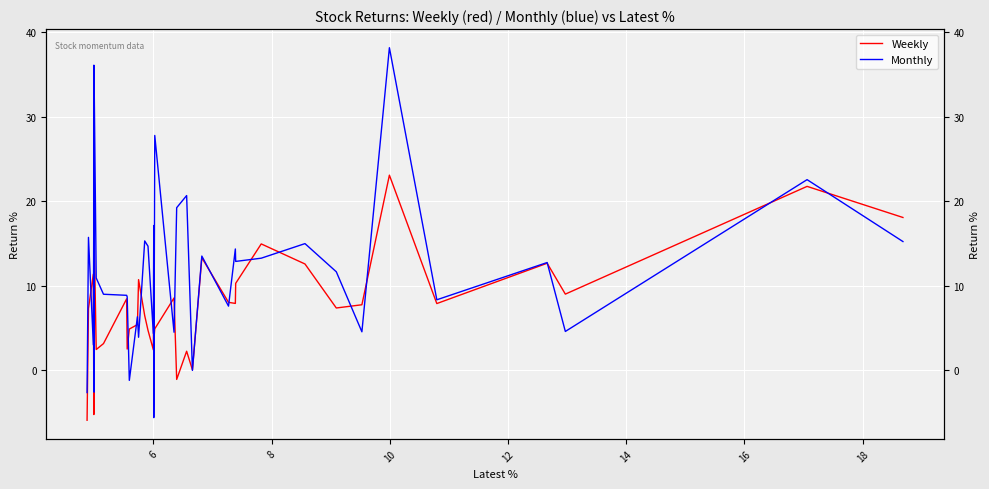

What is the value of the Monthly point at the 30th from the left?

9.0